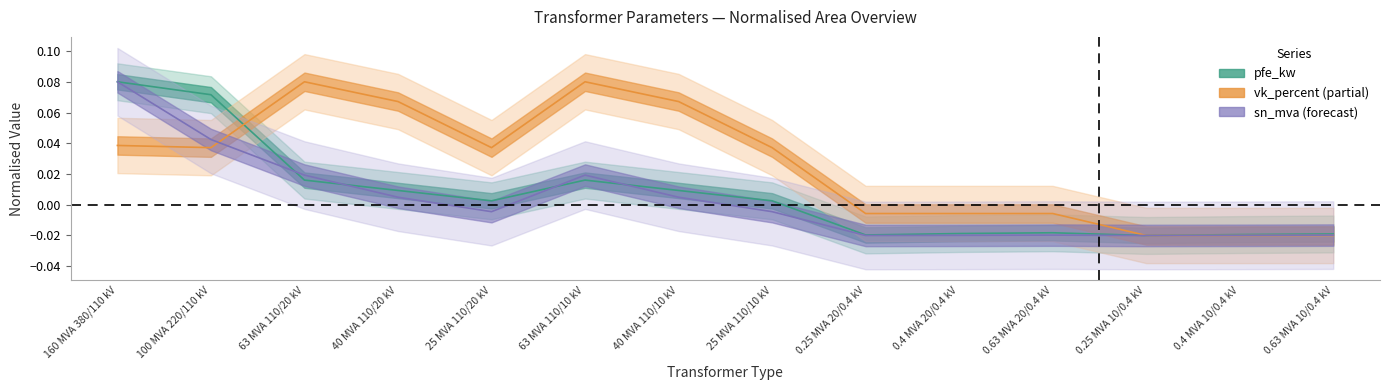

How many lines are shown in the chart?

3